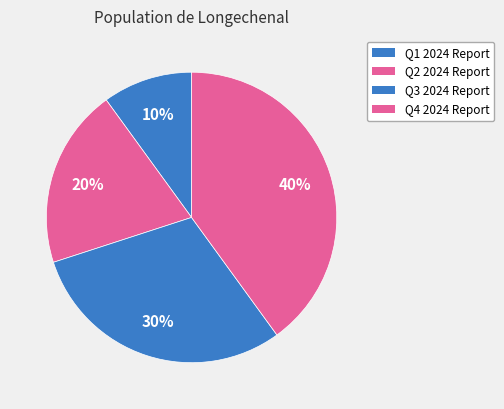

To the nearest percent, what is the combined percentage of Q3 2024 Report and Q1 2024 Report?

40%